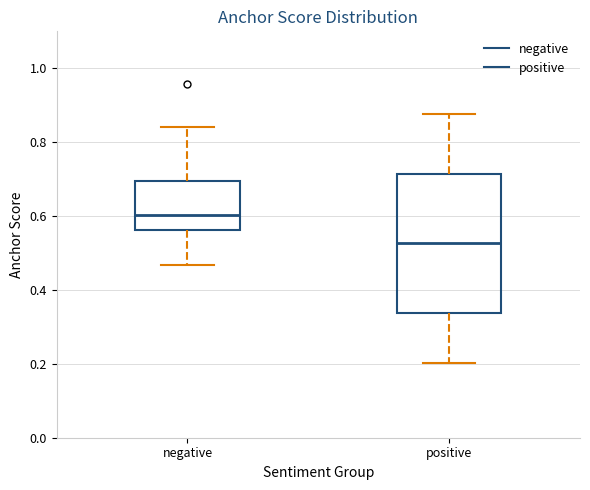

Where does the lower whisker of the box for negative end on the y-axis? The values are not printed on the chart, so give them approximately, as read against the axis.

0.46